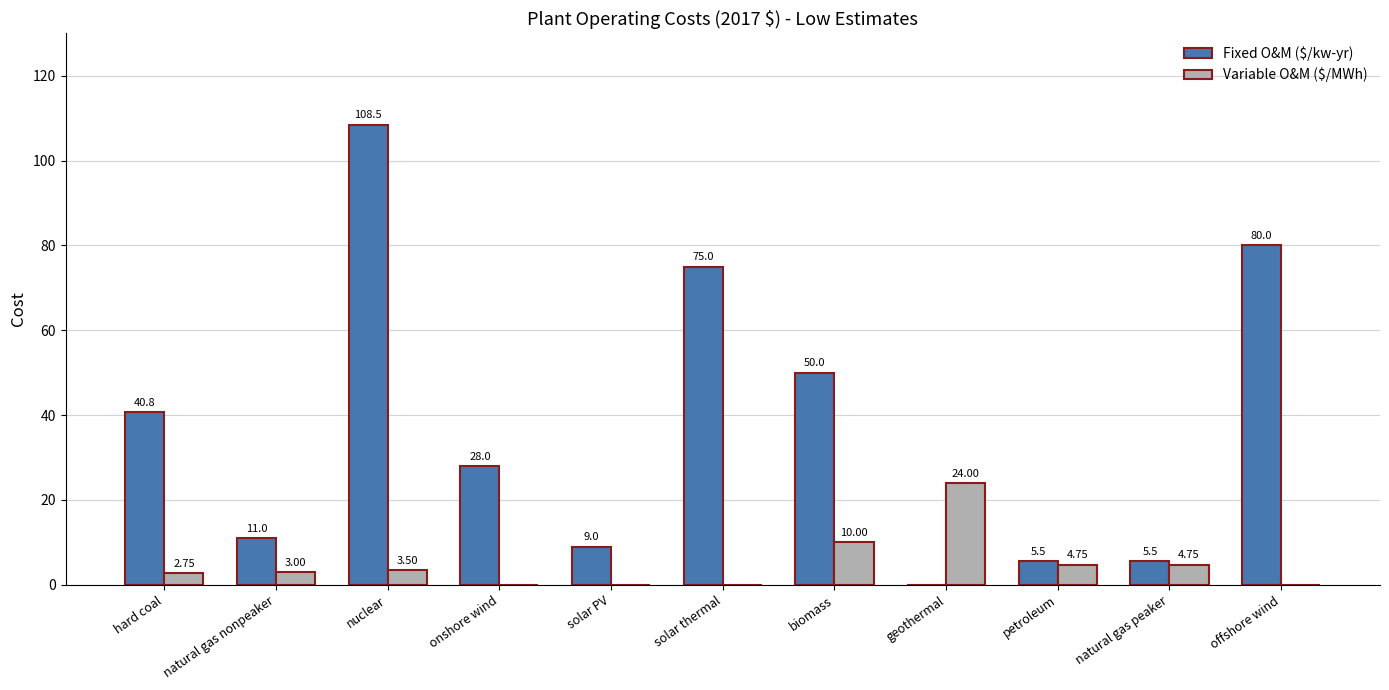

Which category has the highest value in the Variable O&M ($/MWh) series?

geothermal